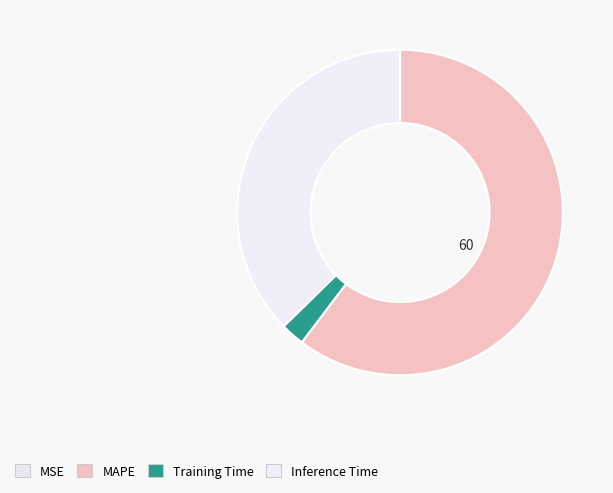

Rank the categories by value from lowest to highest.

MSE, Training Time, Inference Time, MAPE